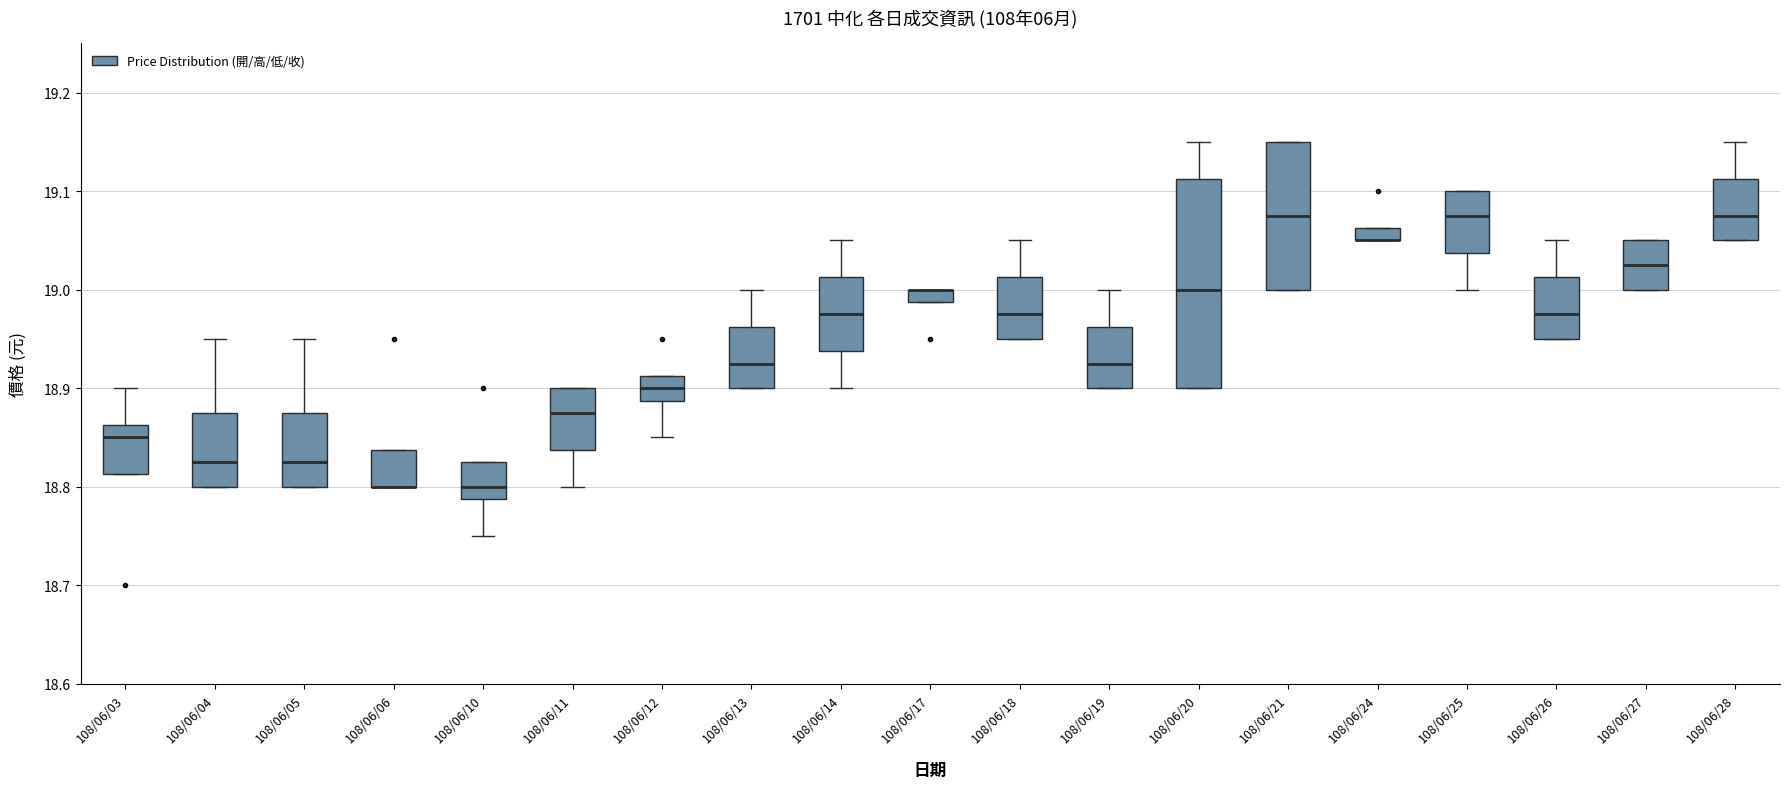

Where does the median line of the box for 108/06/21 sit on the y-axis? The values are not printed on the chart, so give them approximately, as read against the axis.

19.08